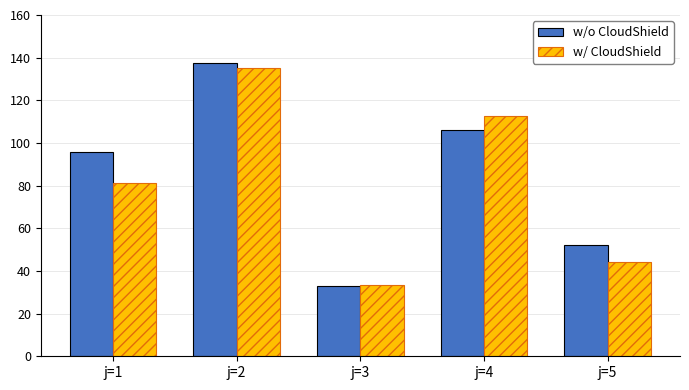

Rank the series at j=5 from lowest to highest value.

w/ CloudShield, w/o CloudShield